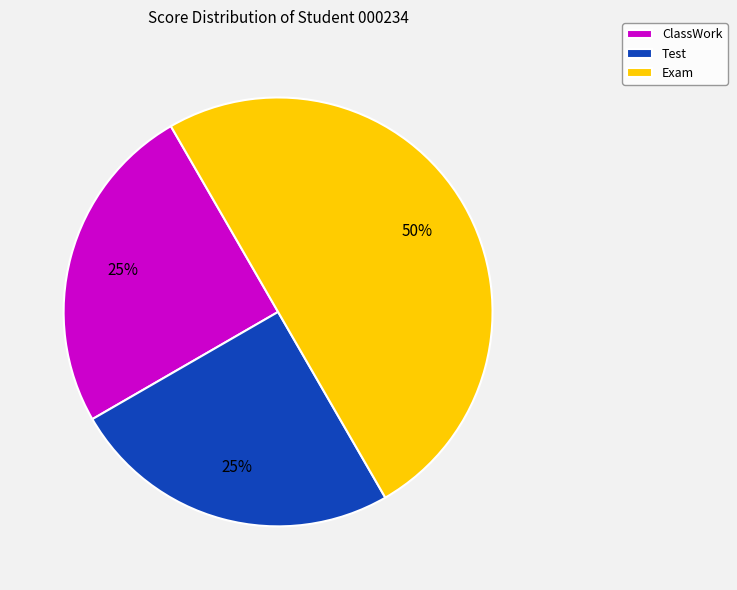

Is ClassWork the majority of the pie?

No